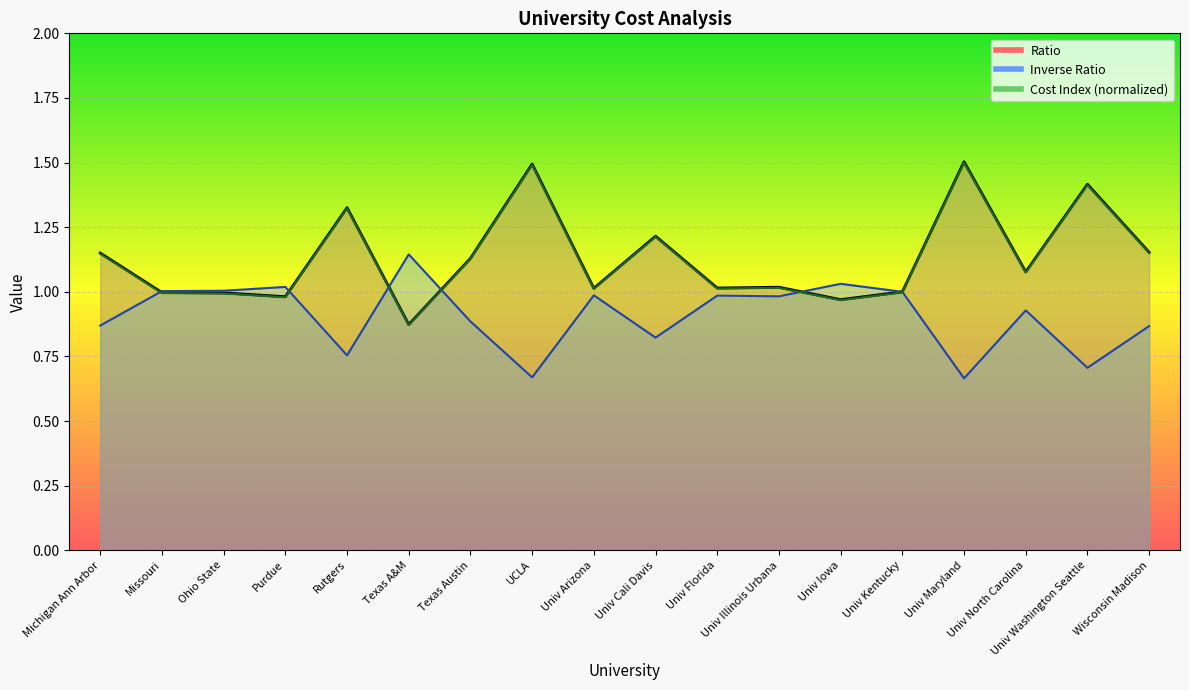

Where is the first local maximum for Ratio?

Rutgers